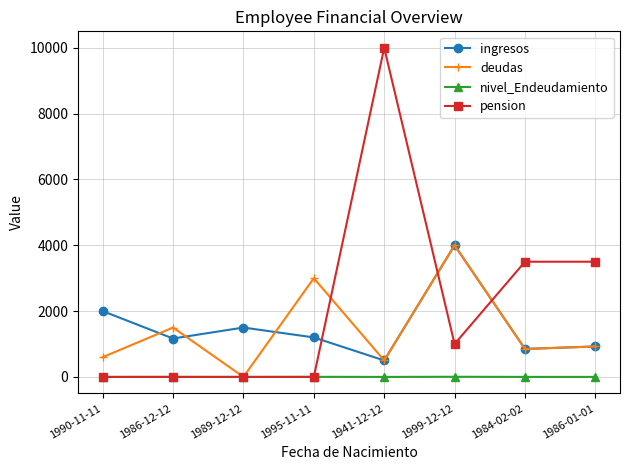

At which category does the chart reach its peak across all series?

1941-12-12